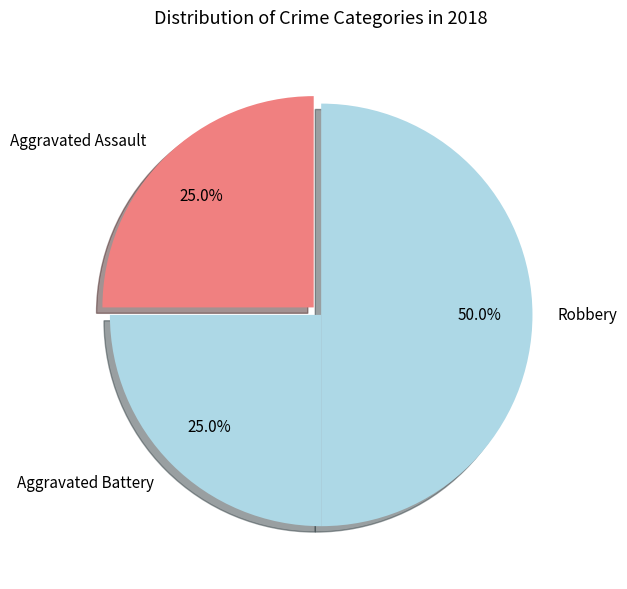

Is Aggravated Assault the majority of the pie?

No